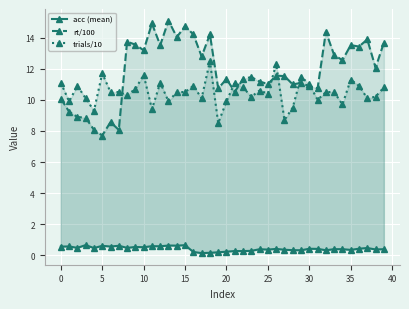

Count the number of categories in the chart.

40